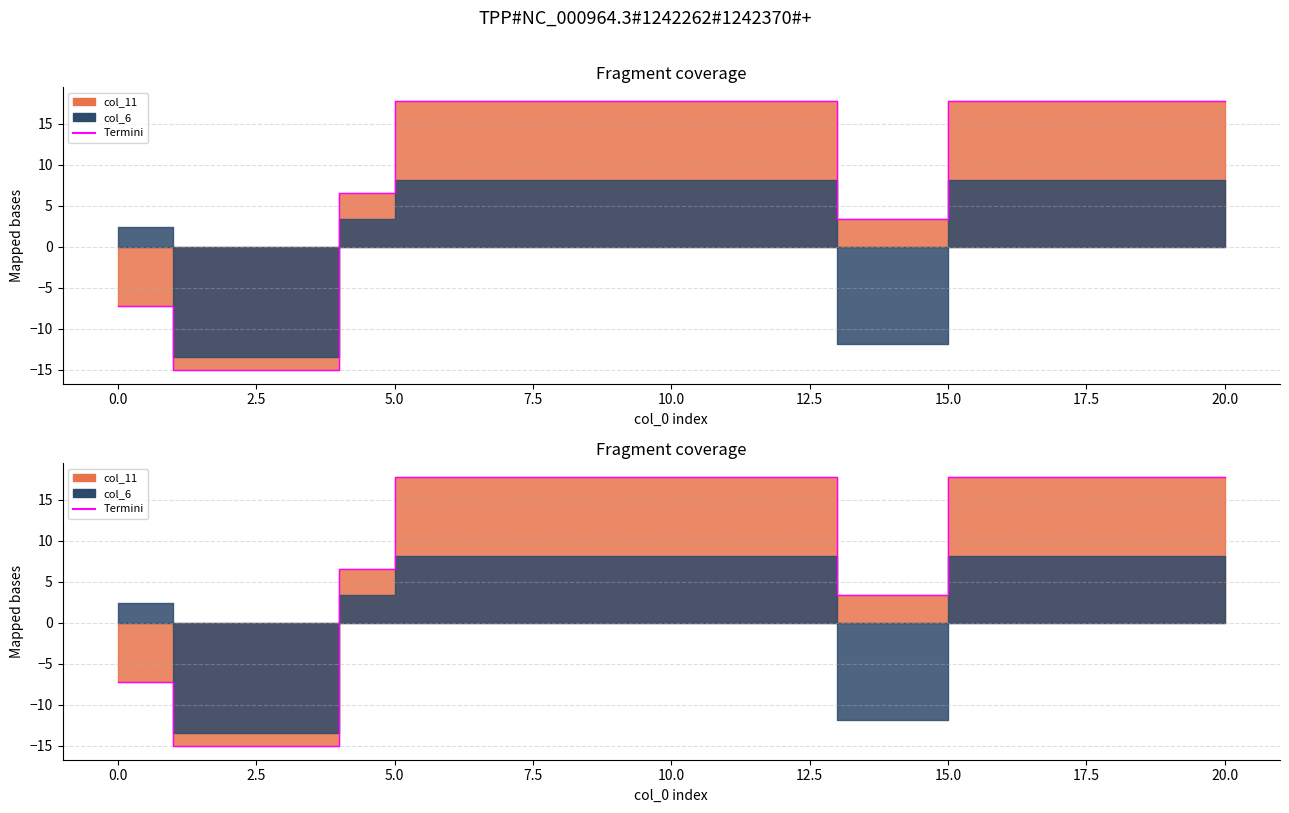

The value at 11 is 26.1. True or false?

False